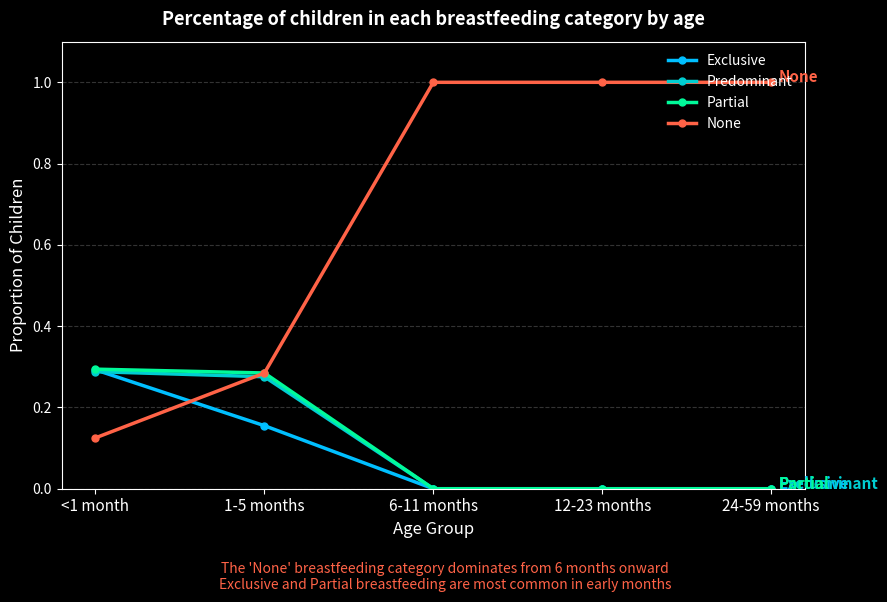

How many lines are shown in the chart?

4